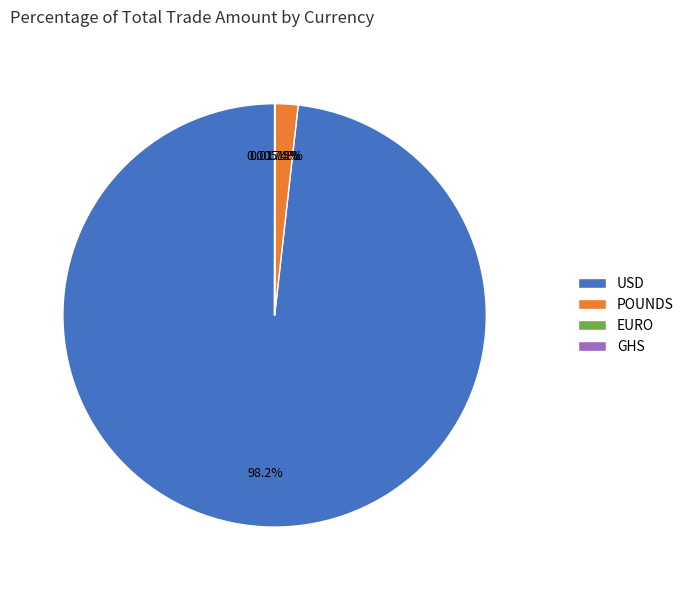

What is the largest slice in the pie chart?

USD